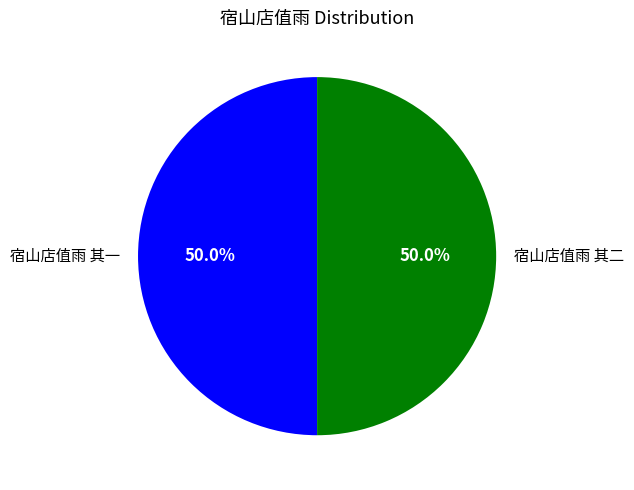

Is it true that 宿山店值雨 其一 is 36% of the pie?

False